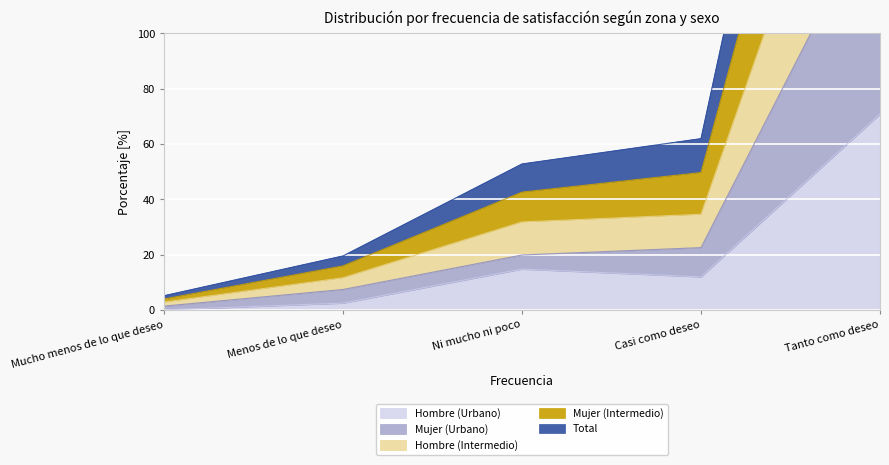

Rank the series by their average value, from highest to lowest.

Total, Mujer (Intermedio), Hombre (Intermedio), Mujer (Urbano), Hombre (Urbano)